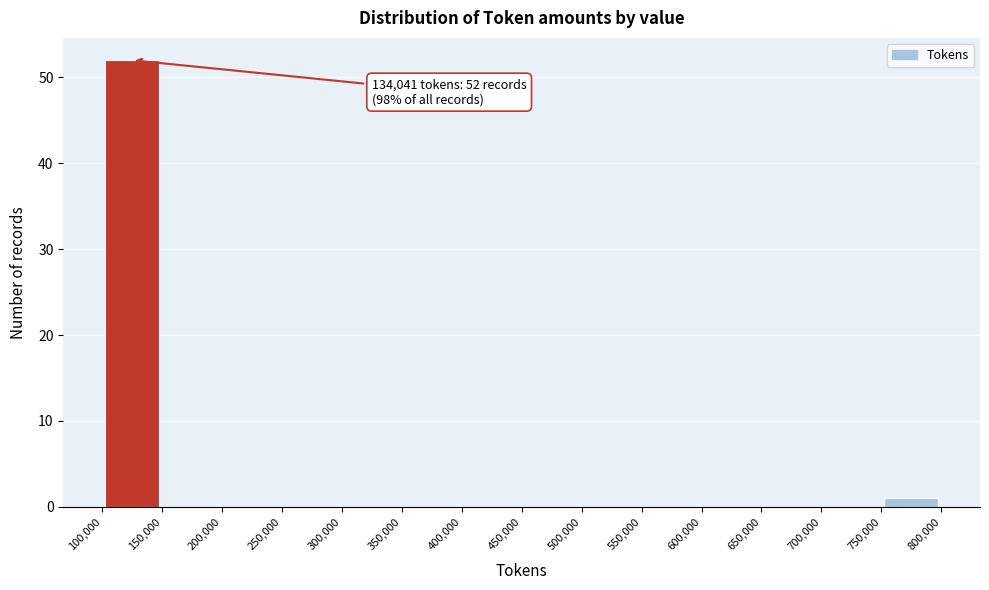

Which range on the x-axis has the tallest bar?

100,000 to 150,000